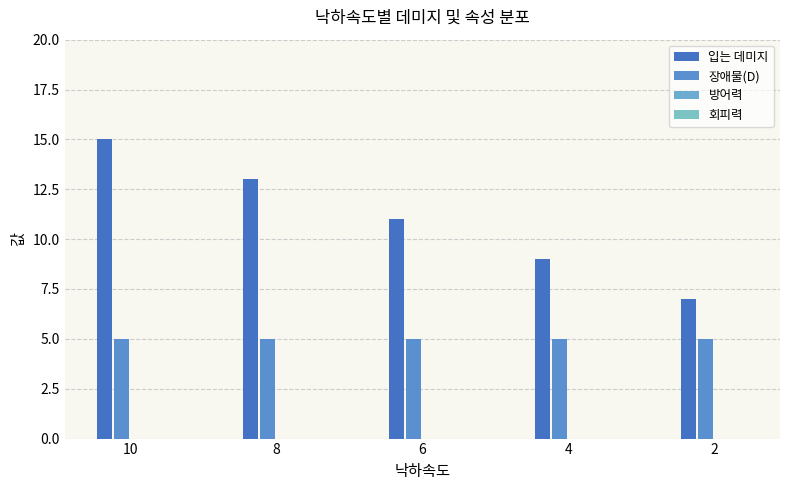

Which series has the largest total across all categories?

입는 데미지